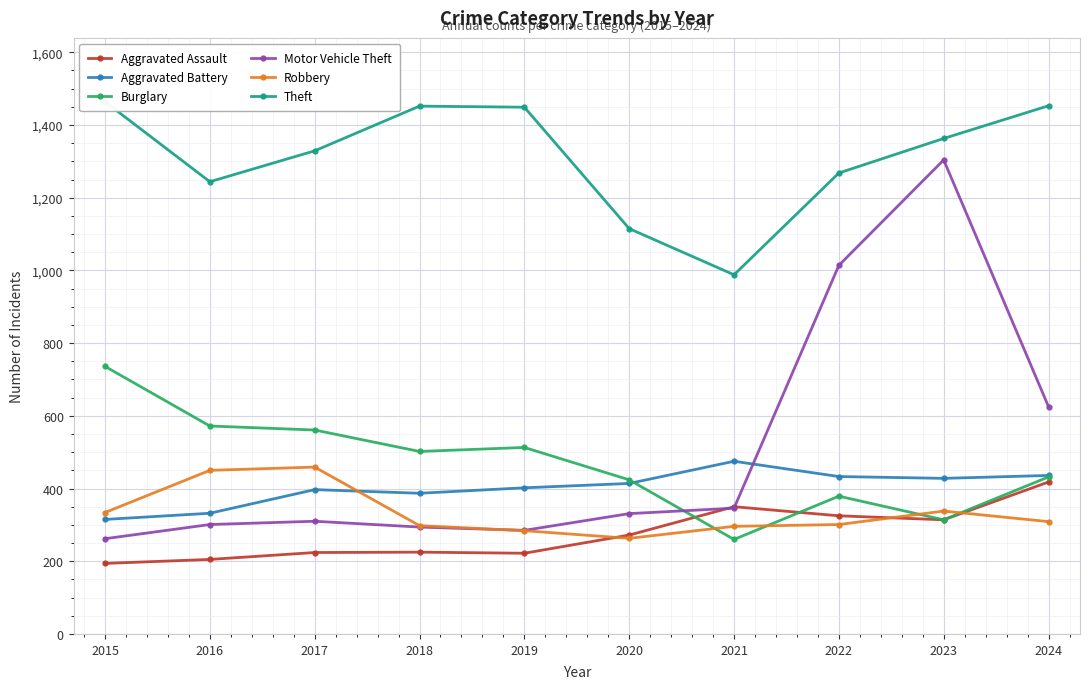

True or false: Burglary and Theft intersect in this chart.

False